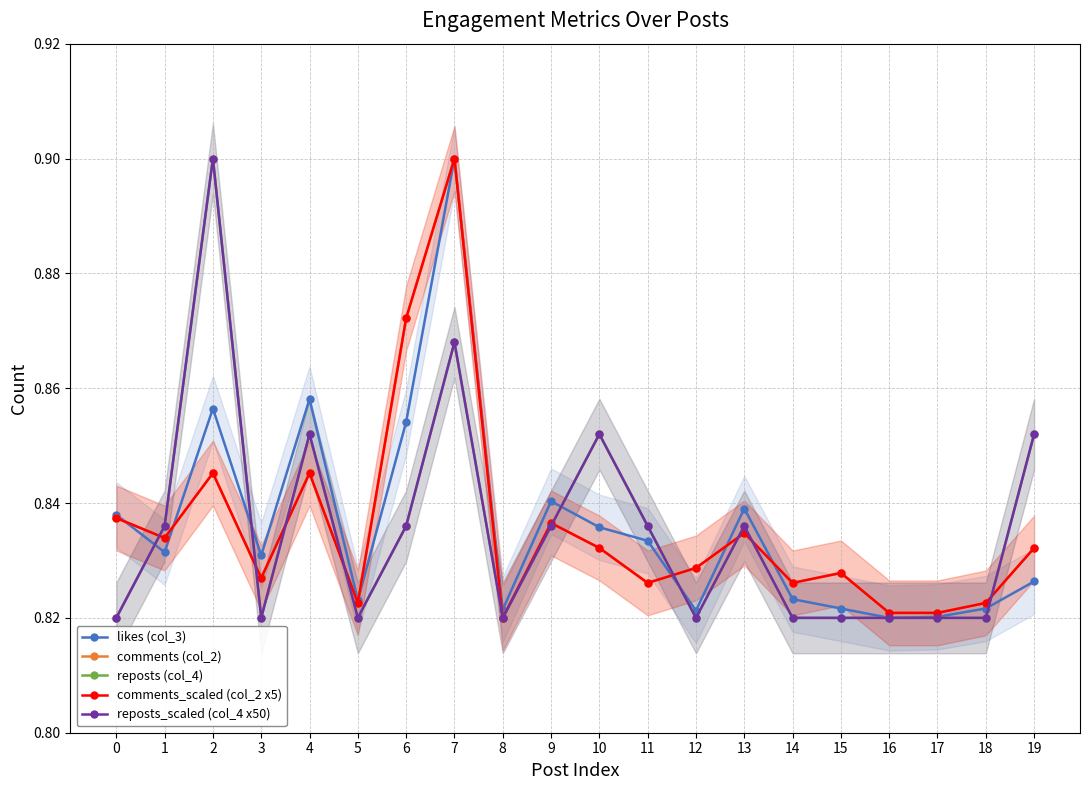

What is the maximum value for reposts_scaled (col_4 x50)?

0.9